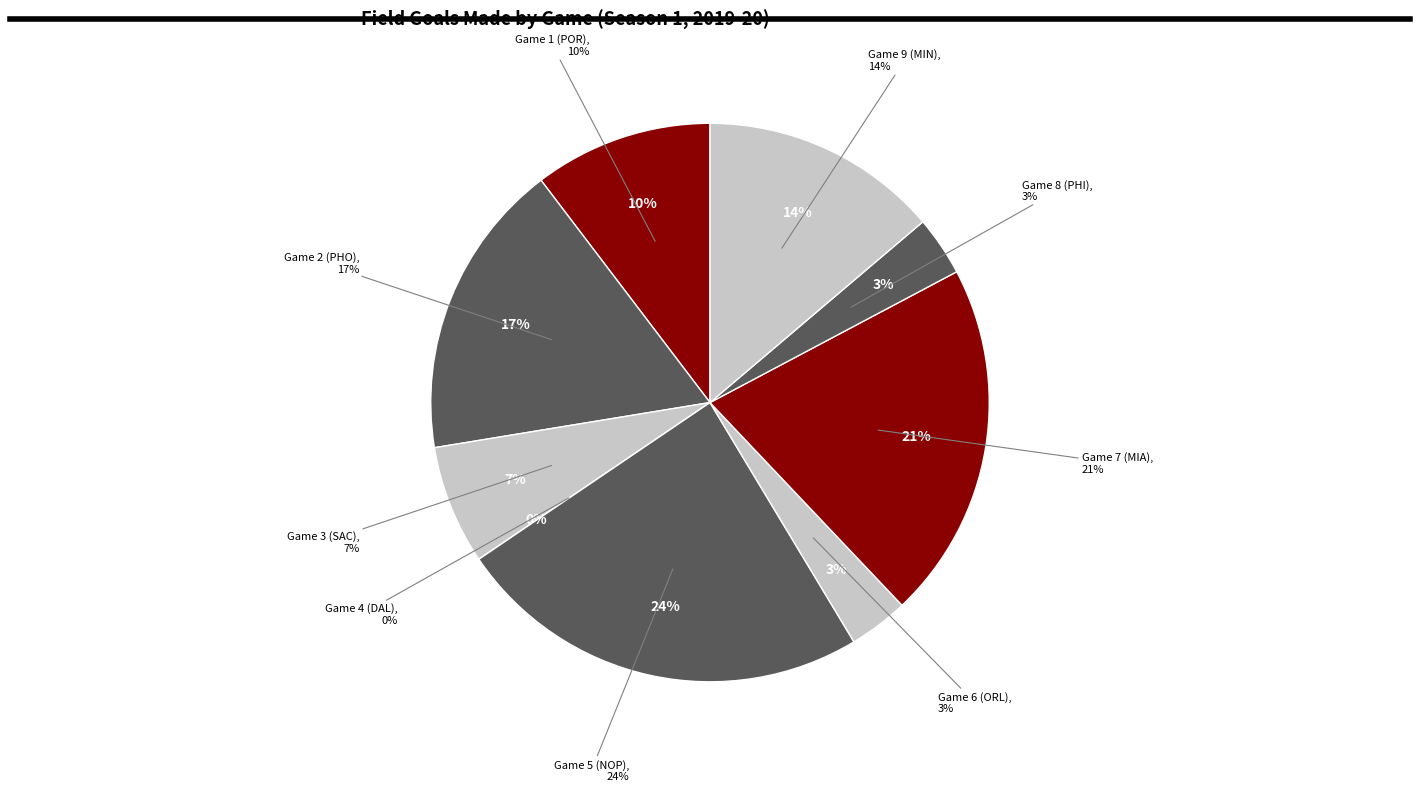

Does Game 9 (MIN) account for over 50% of the chart?

No